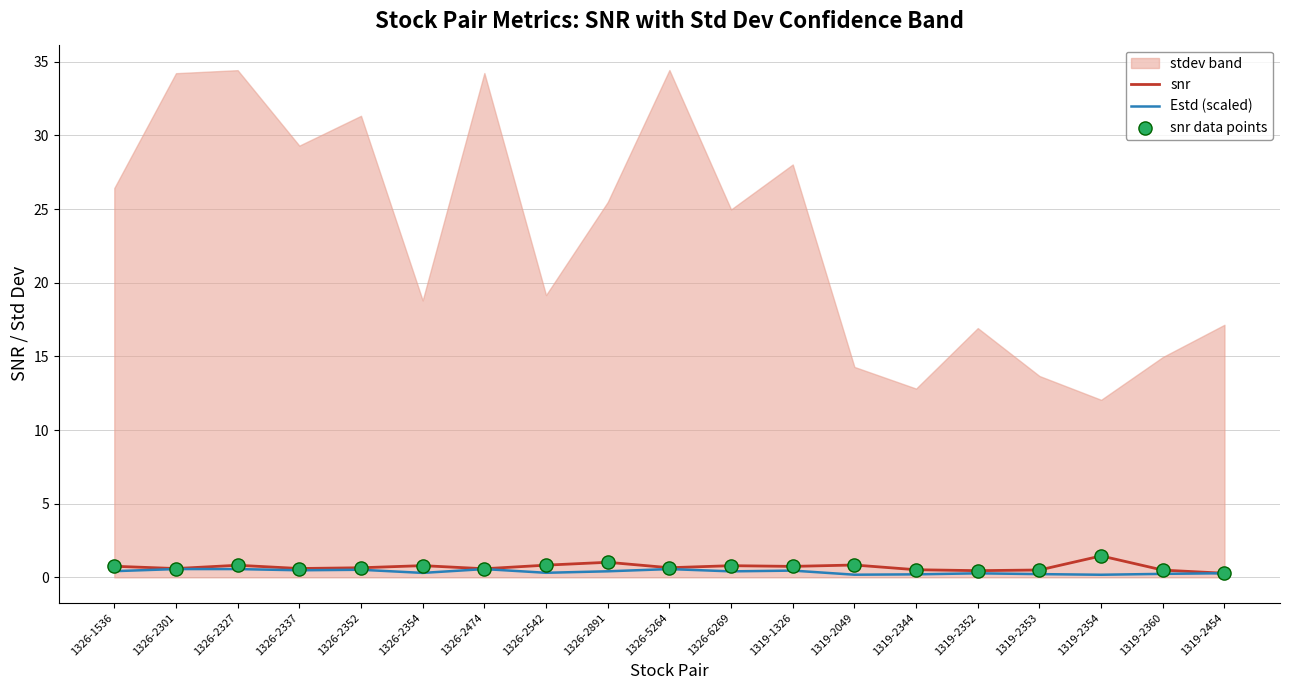

At how many categories does at least one series exceed 0?

19